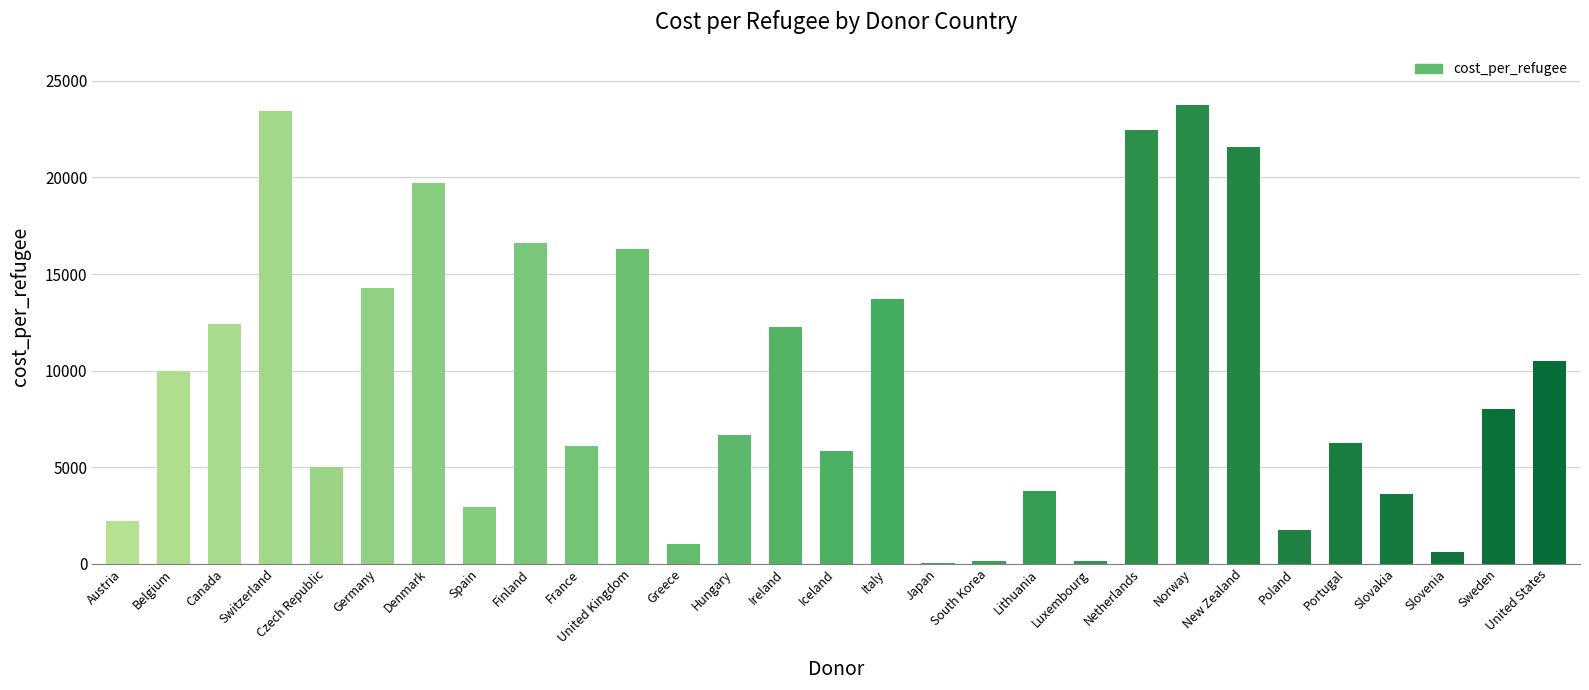

Where does the data first go above 6660?

Belgium